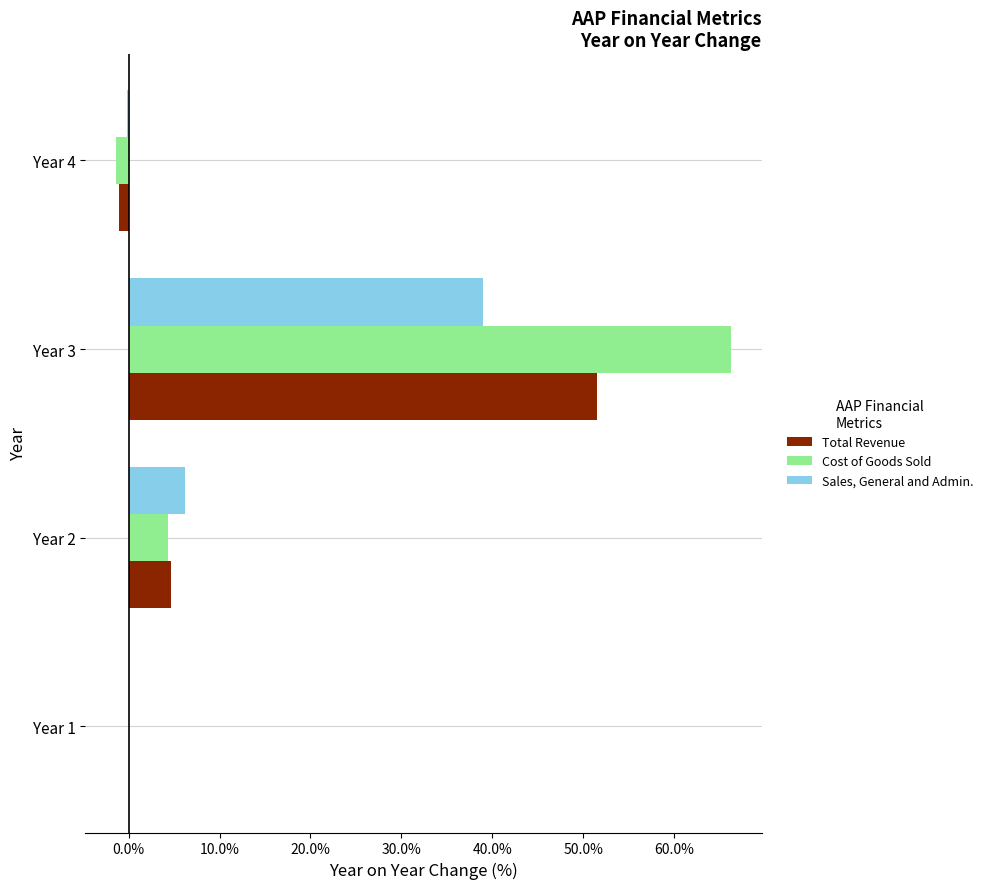

Which label corresponds to the largest value in the chart?

Year 3